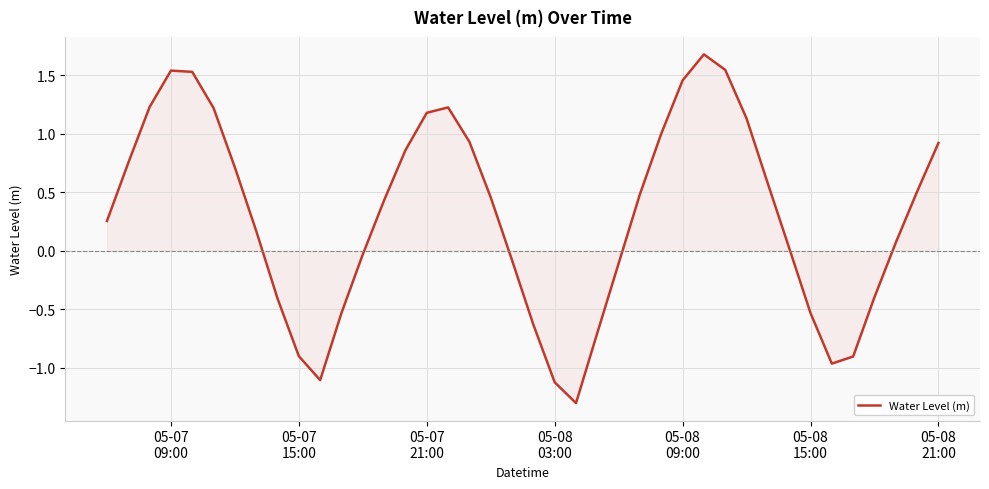

What is the difference between the maximum and minimum values?

3.0